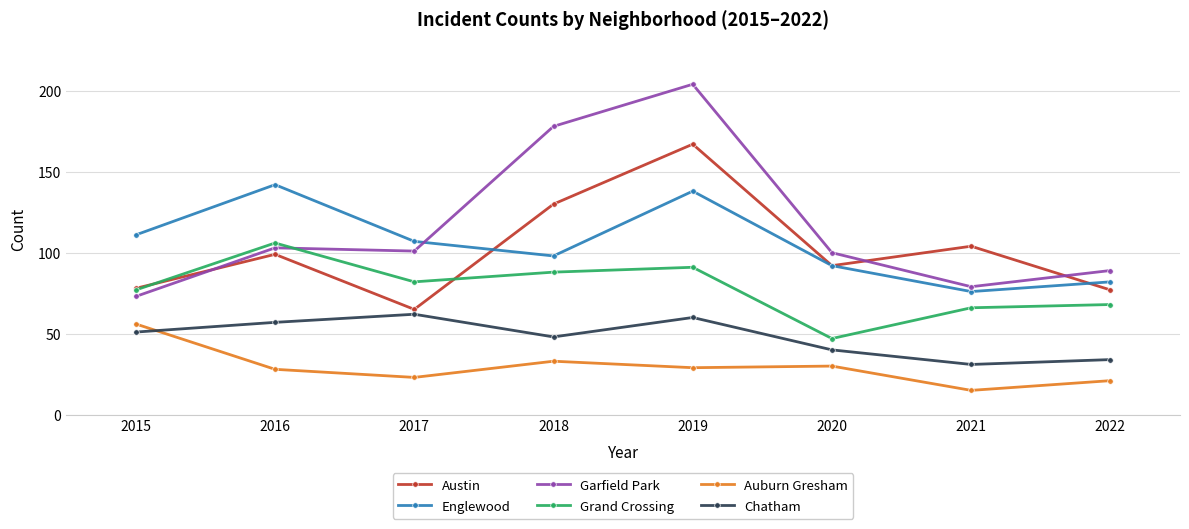

Which series changed the most between 2018 and 2022?

Garfield Park